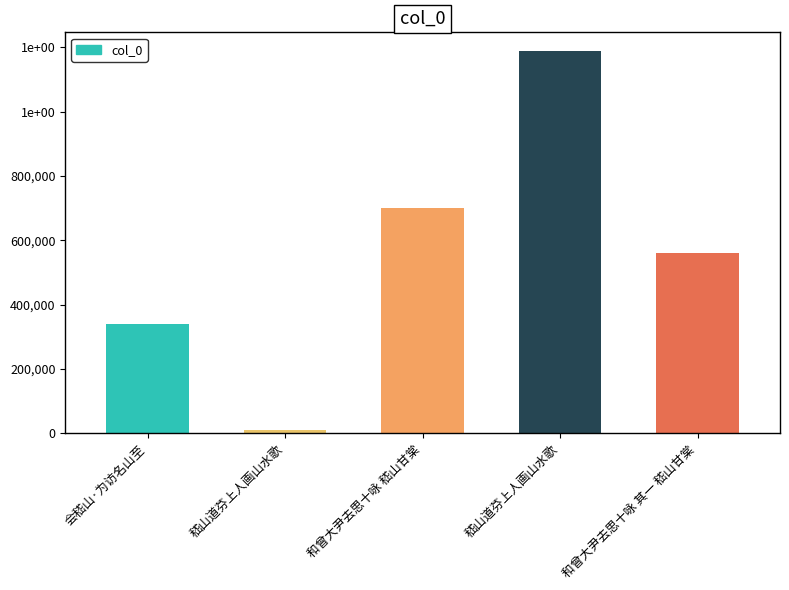

Are the bars grouped side by side (vs. stacked)?

No